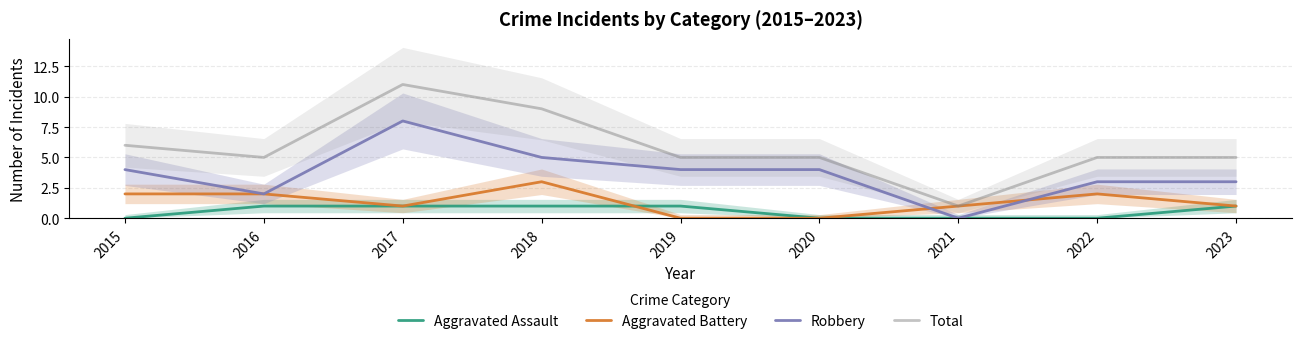

True or false: Total and Robbery cross at least once.

False